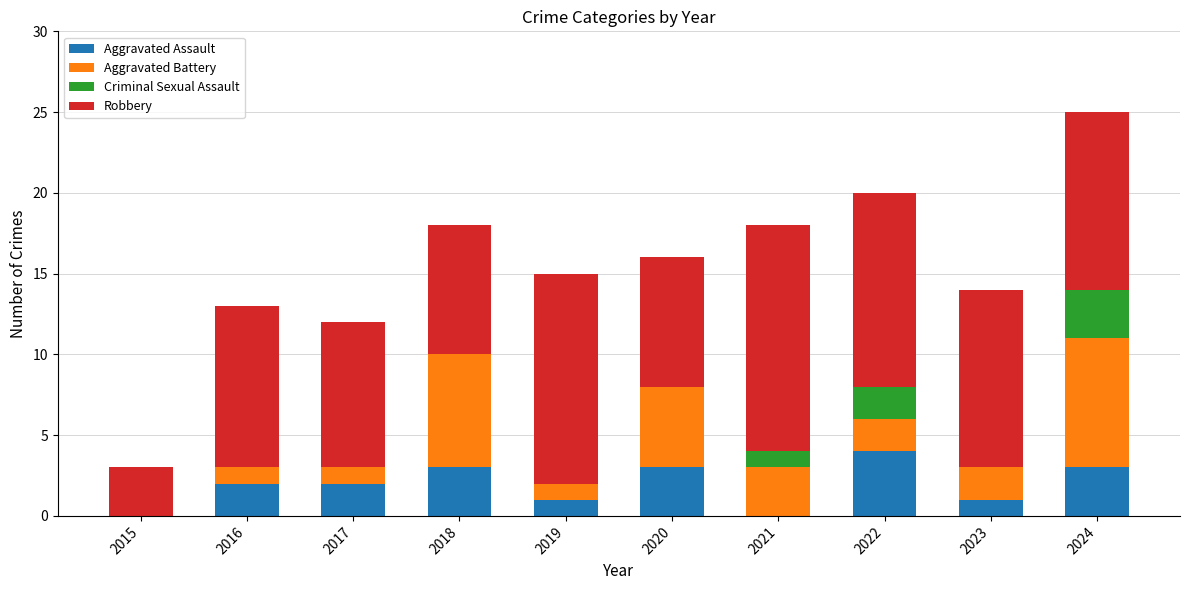

What are all the series names shown in the legend?

Aggravated Assault, Aggravated Battery, Criminal Sexual Assault, Robbery